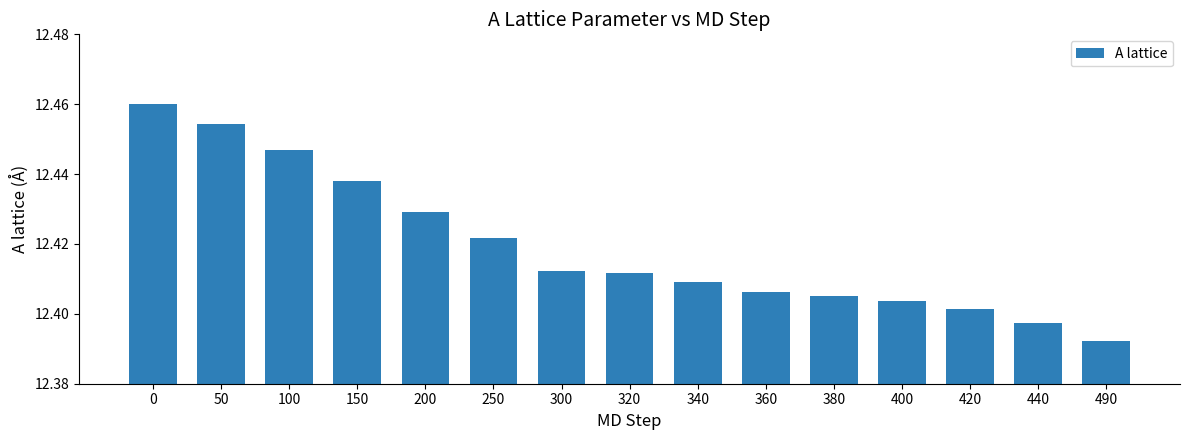

At which category does the chart reach its minimum across all series?

490